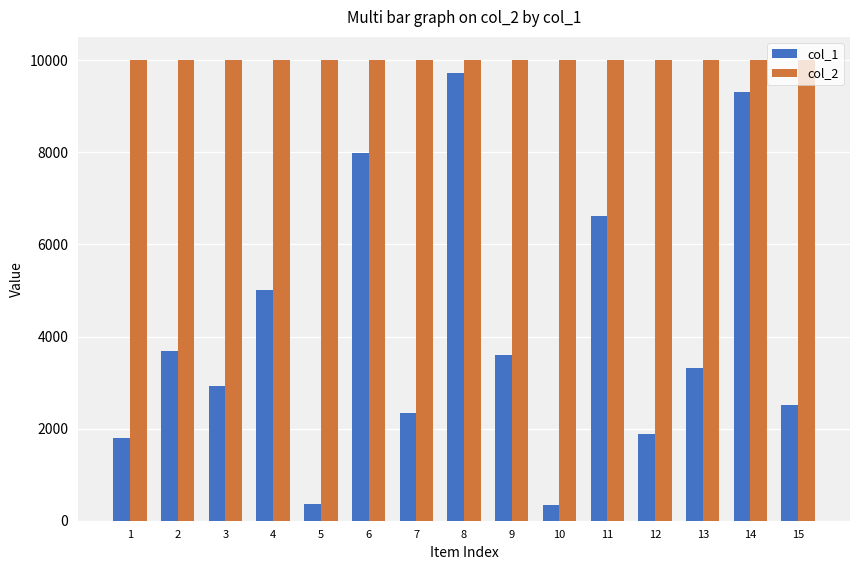

How many groups of bars are there?

15